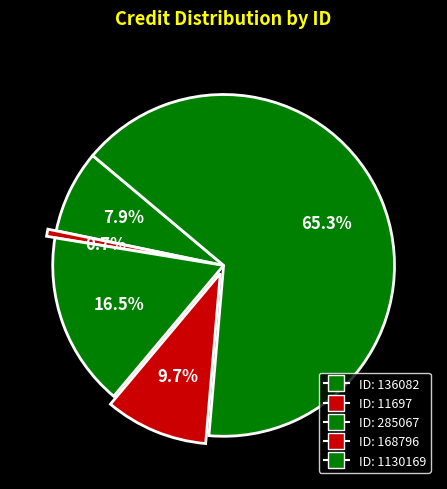

How many slices are in this pie chart?

5